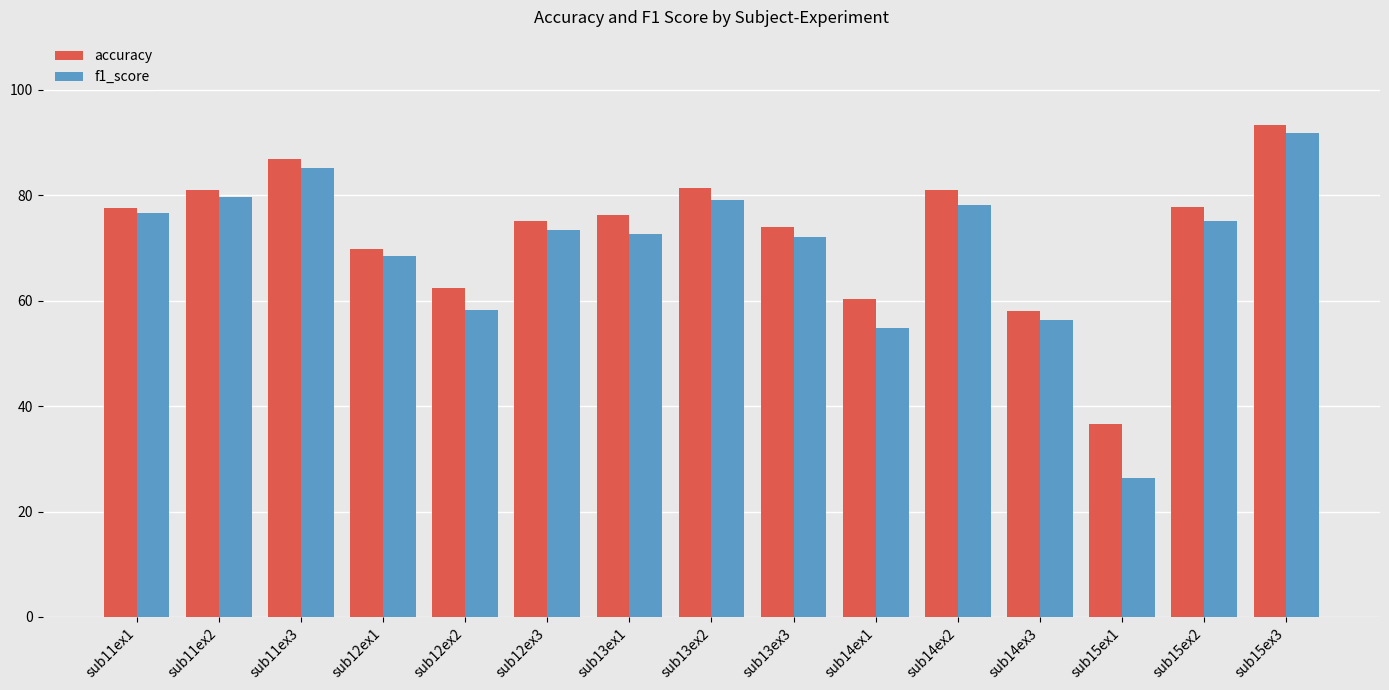

Is the value of accuracy at sub13ex1 greater than the value of f1_score at sub14ex3?

Yes